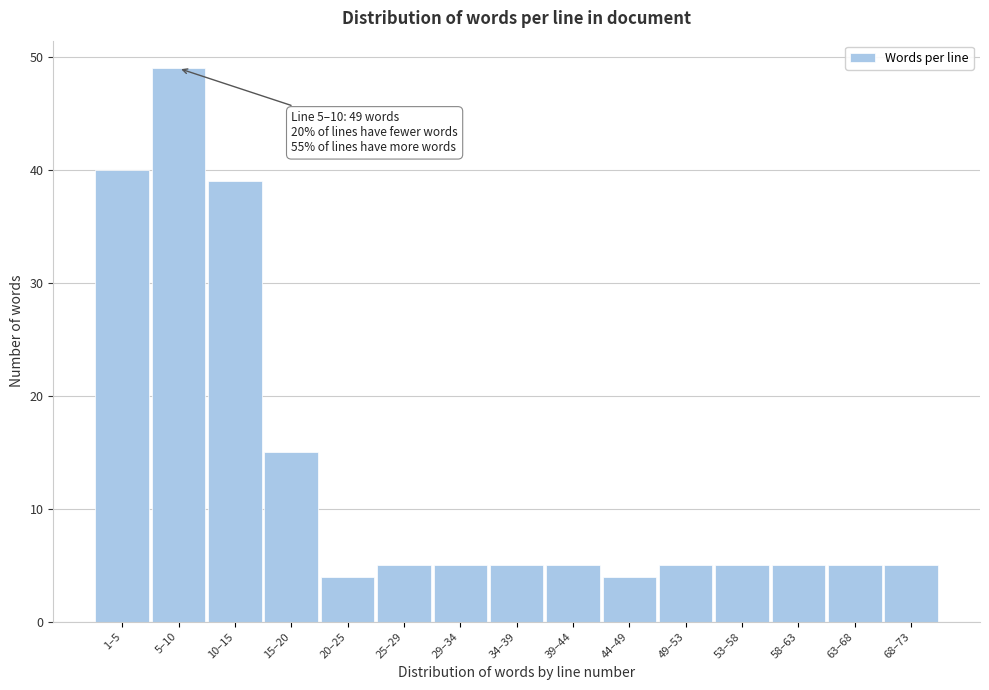

Reading left to right, list all the values displayed in this chart.

40	49	39	15	4	5	5	5	5	4	5	5	5	5	5